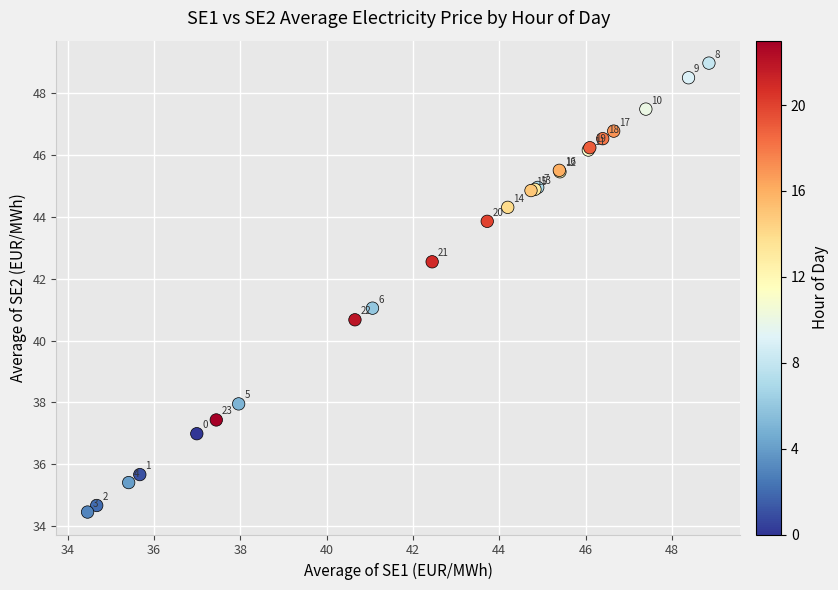

What Y value in the scatter plot is closest to 41?

41.0